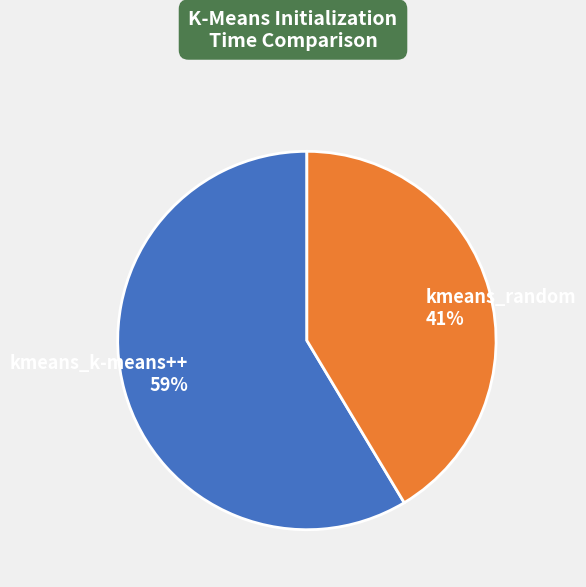

Does kmeans_random account for over 50% of the chart?

No